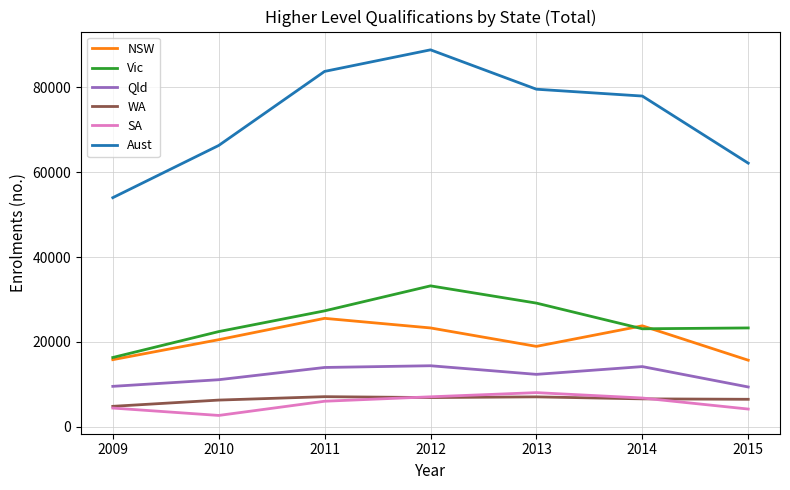

What is the sum of the Vic values at 2015 and 2013?

52446